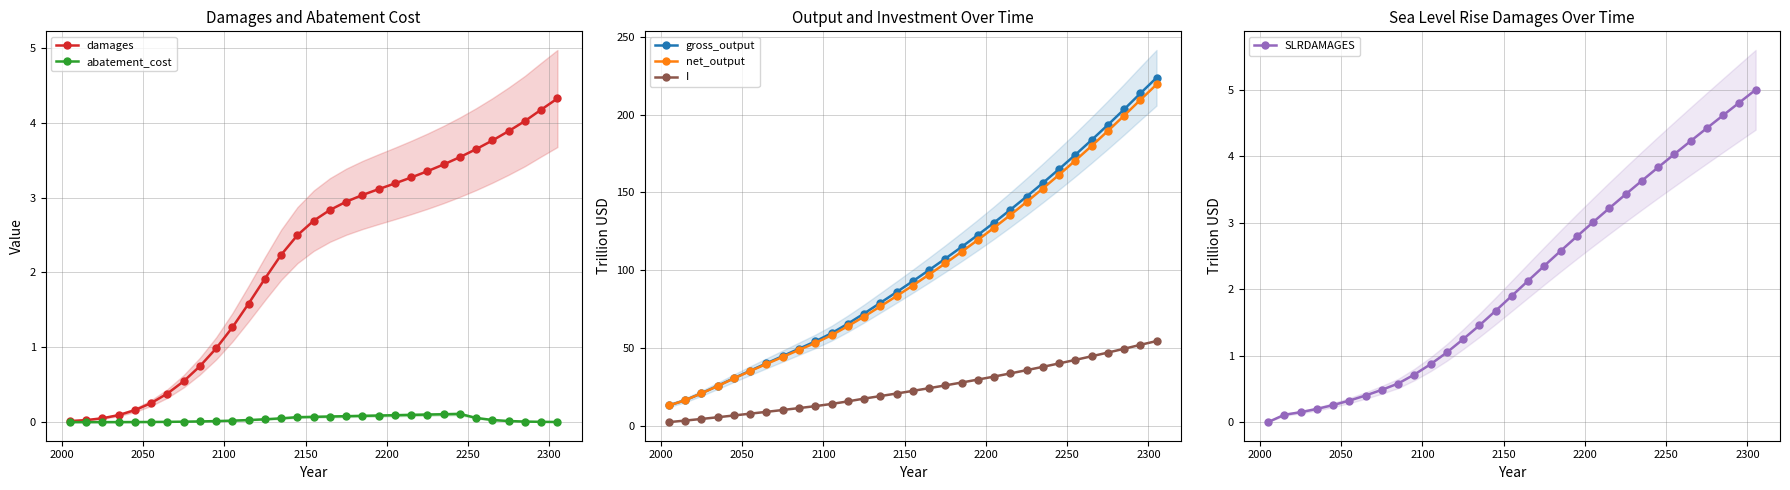

What is the difference between the maximum and minimum values in the net_output series?

206.5